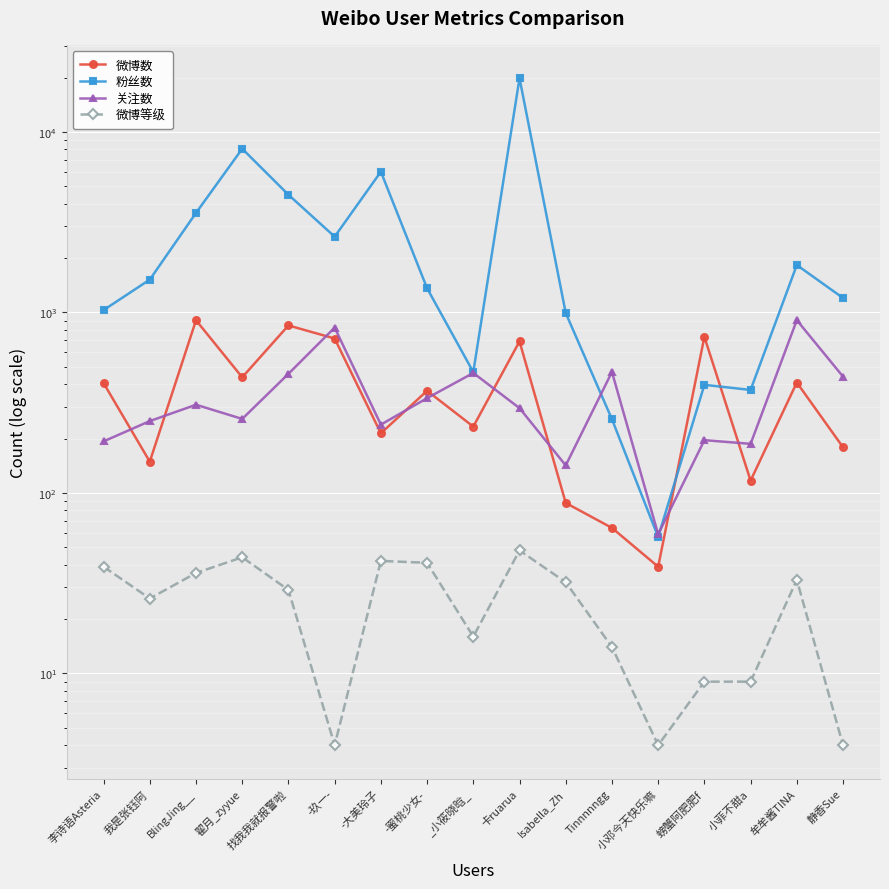

What is the maximum value for 关注数?

906